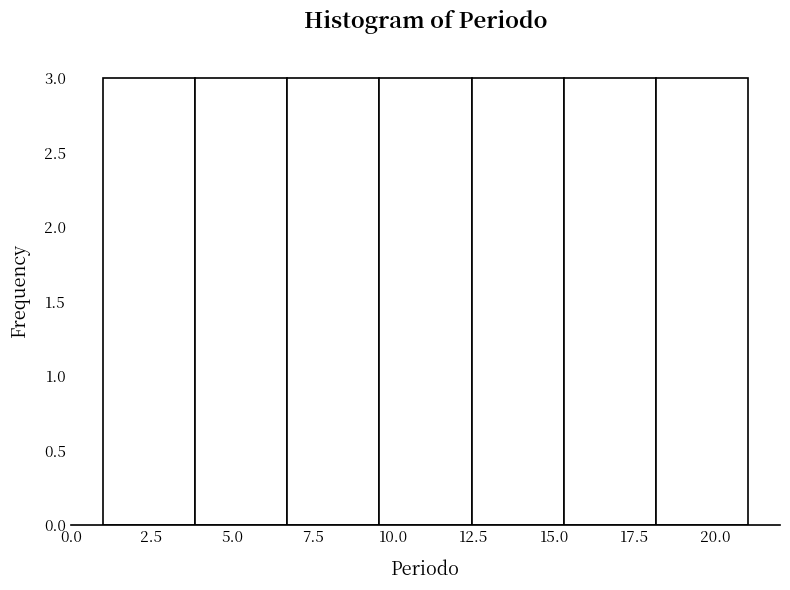

Reading left to right, transcribe this chart: for each bar, give the range it covers on the x-axis and its height. Neither the bar edges nor the heights are printed on the chart, so give them approximately, as read against the axes.

1.0 to 4.0: 3
4.0 to 6.5: 3
6.5 to 9.5: 3
9.5 to 12.5: 3
12.5 to 15.5: 3
15.5 to 18.0: 3
18.0 to 21.0: 3